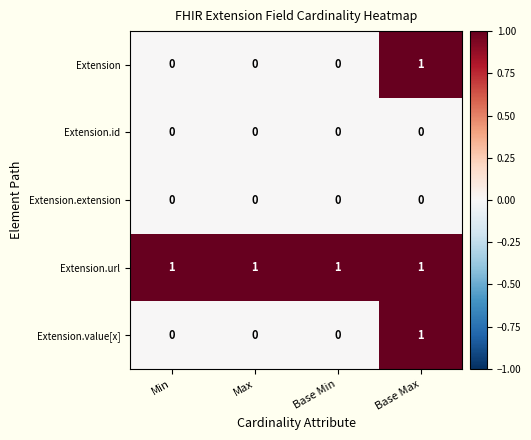

Which series has the largest total across all categories?

Extension.url